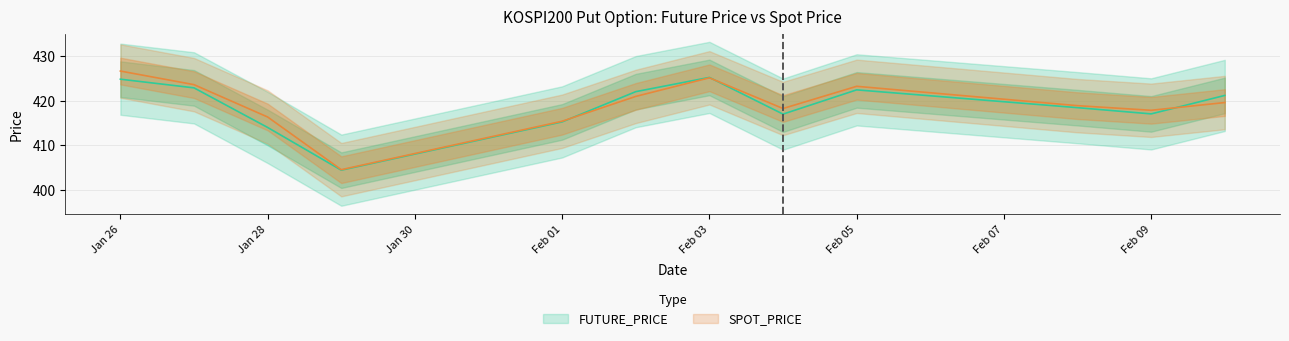

What is the difference between the highest and lowest values at Jan 28?

2.3